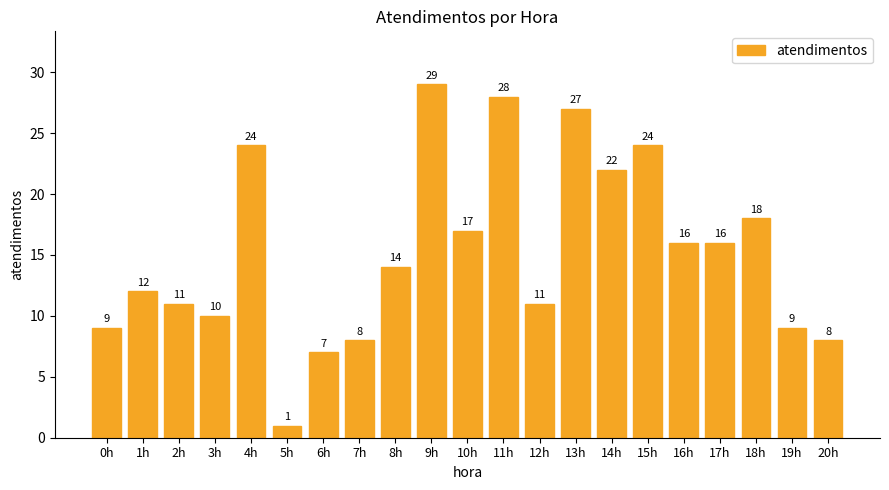

Is it true that the value at 14h is 39?

False